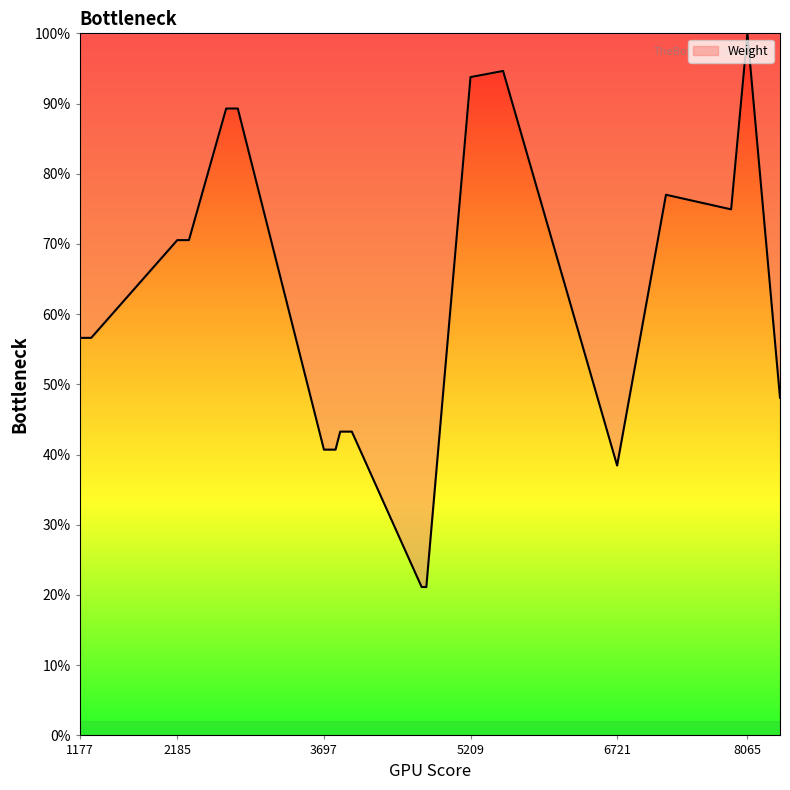

Reading right to left, list all the values displayed in this chart.

48.1	100.0	74.9	77.0	38.4	94.6	93.8	21.1	21.1	21.1	43.3	43.3	43.3	43.3	43.3	43.3	40.7	40.7	40.7	40.7	40.7	40.7	89.3	89.3	89.3	89.3	89.3	89.3	70.5	70.5	70.5	70.5	70.5	70.5	56.6	56.6	56.6	56.6	56.6	56.6